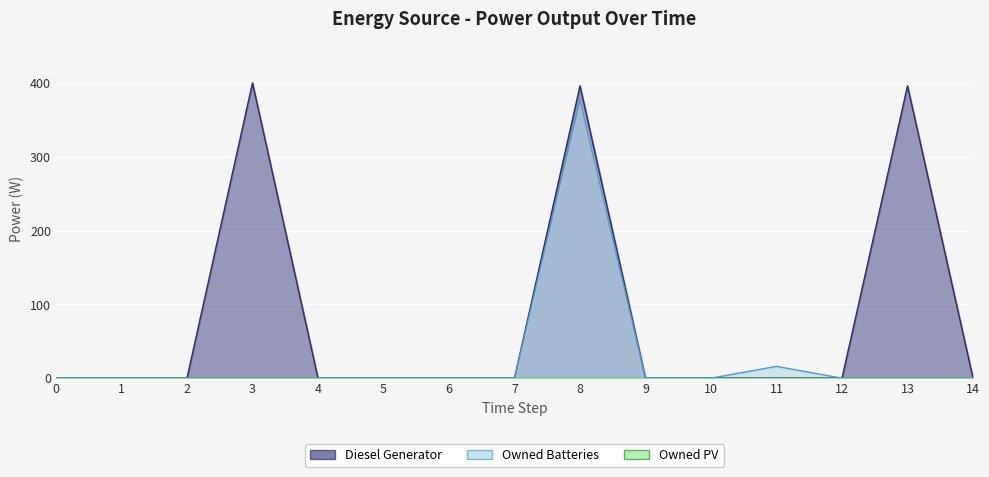

Does the chart display data point markers on the line(s)?

No